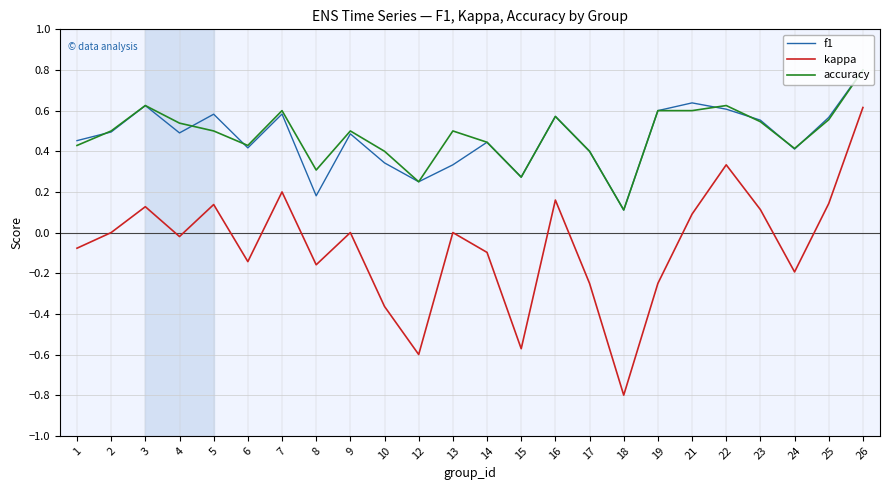

True or false: f1 and kappa intersect in this chart.

False